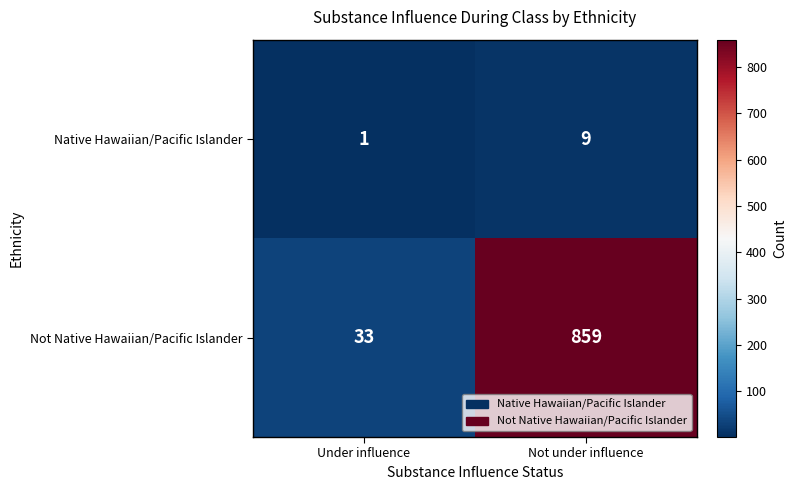

Reading right to left, what are all the values shown in this chart?

Native Hawaiian/Pacific Islander: 9	1
Not Native Hawaiian/Pacific Islander: 859	33